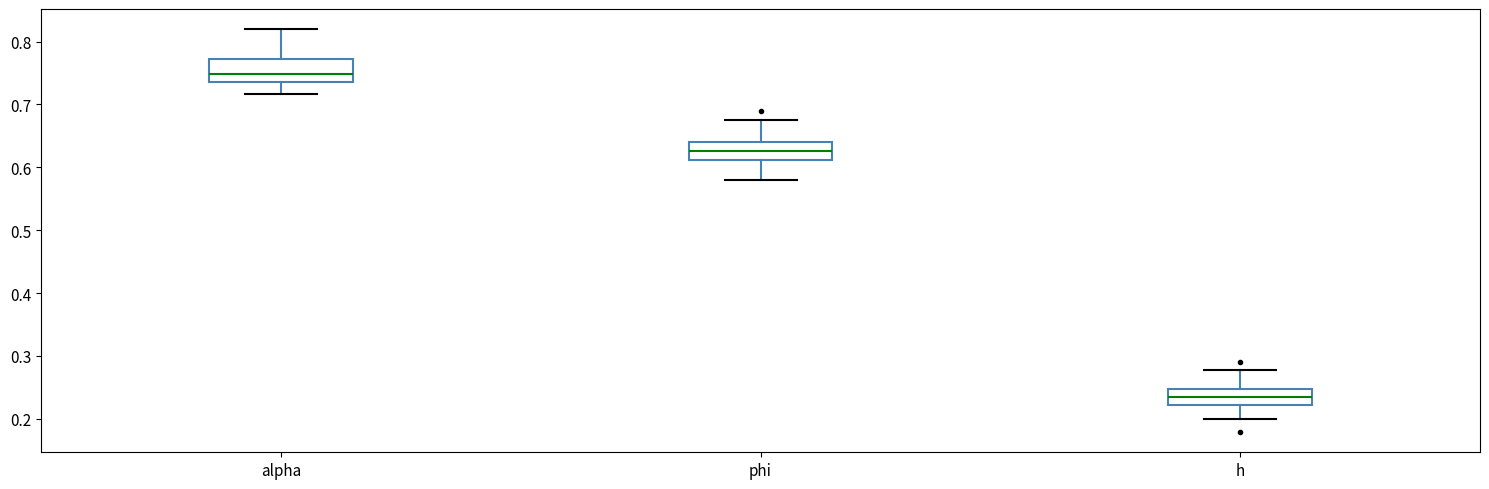

Reading left to right, read every box against the y-axis: the position of its median line, the range the box covers, and the ends of its whiskers. The values are not printed on the chart, so give them approximately, as read against the axis.

alpha: median 0.75, box 0.74 to 0.77, whiskers 0.72 to 0.82
phi: median 0.63, box 0.61 to 0.64, whiskers 0.58 to 0.68
h: median 0.24, box 0.22 to 0.25, whiskers 0.20 to 0.28